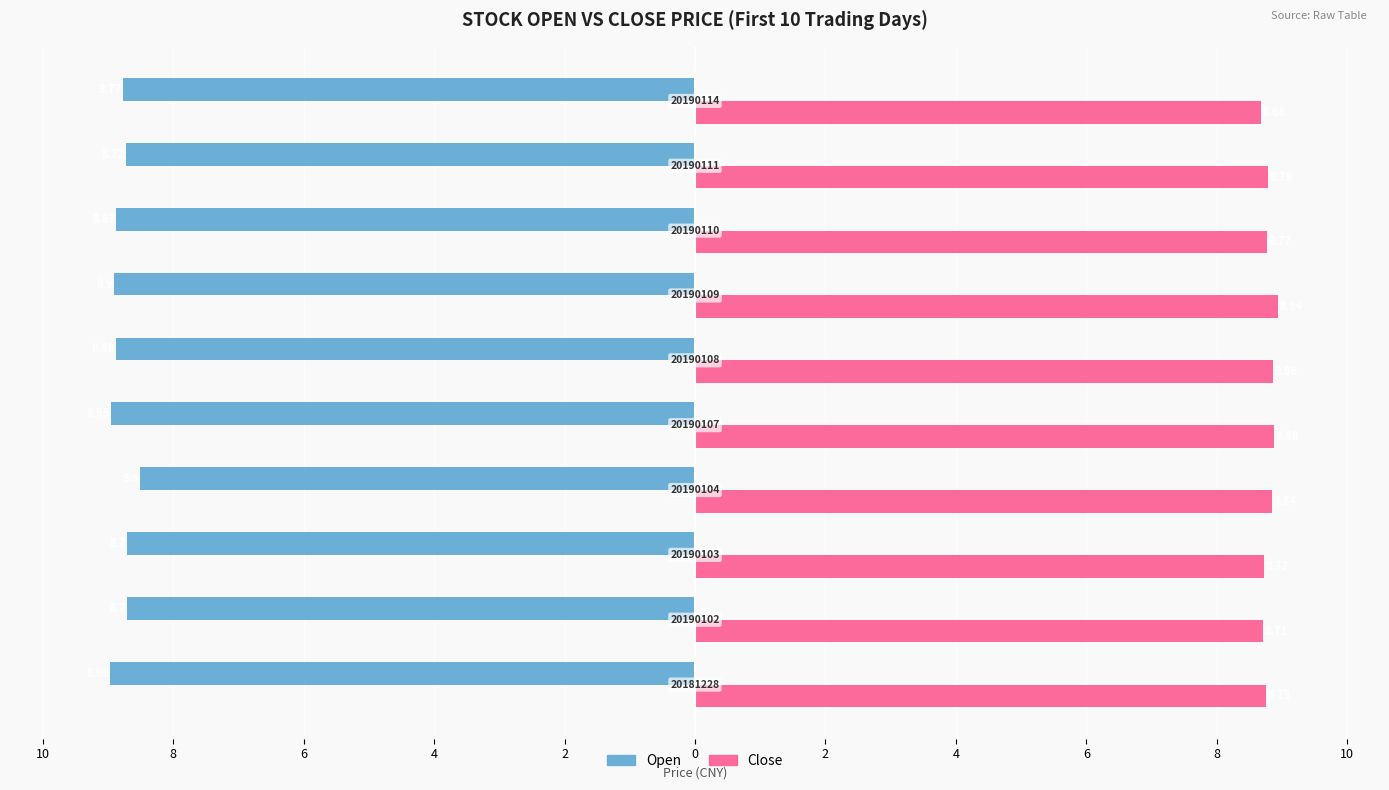

Reading right to left, what are all the values shown in this chart?

Open: 8=-8.8	6=-8.7	4=-8.9	2=-8.9	0=-8.9	2=-8.9	4=-8.5	6=-8.7	8=-8.7	10=-9.0
Close: 8=8.7	6=8.8	4=8.8	2=8.9	0=8.9	2=8.9	4=8.8	6=8.7	8=8.7	10=8.8